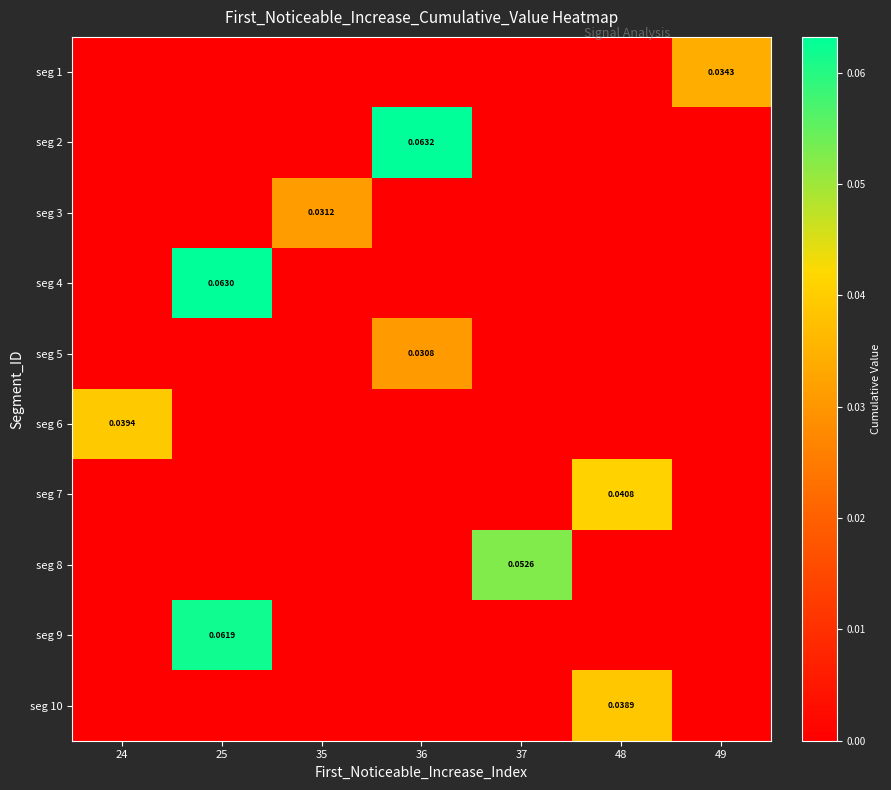

At 48, list the series in order from smallest to largest.

seg 1, seg 2, seg 3, seg 4, seg 5, seg 6, seg 8, seg 9, seg 10, seg 7